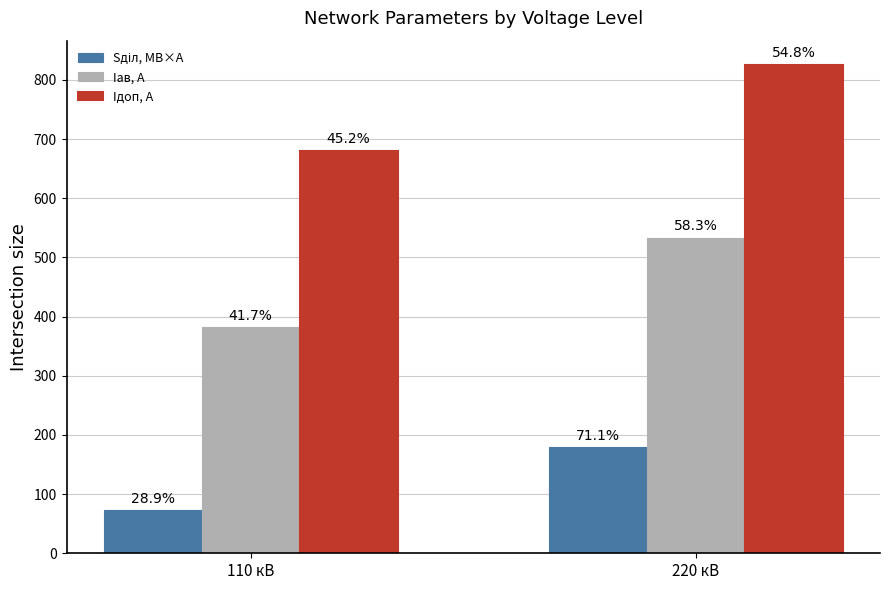

At which label does Sділ, МВ×А reach its peak?

220 кВ